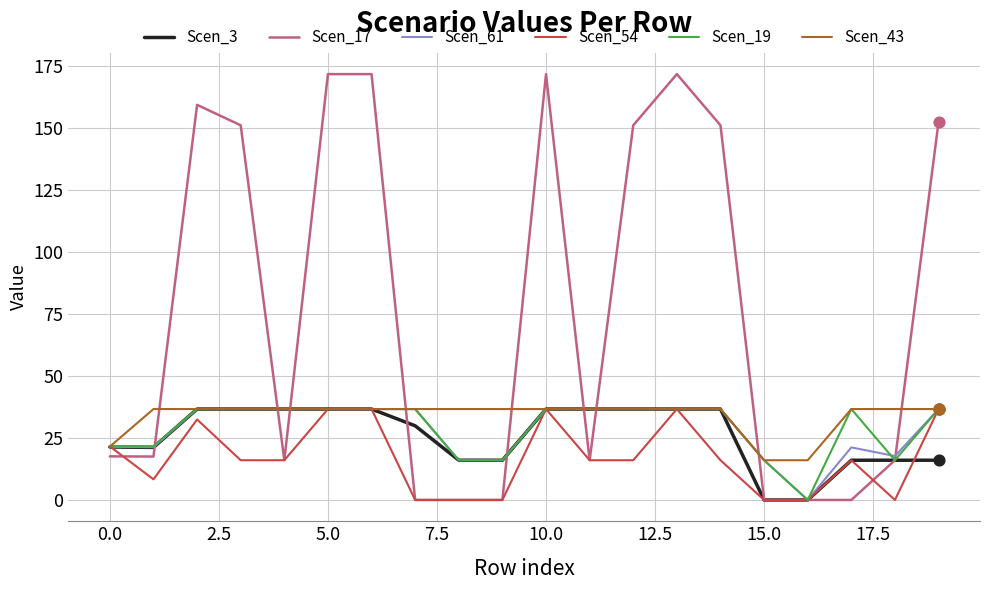

Which series has the largest range (max minus min)?

Scen_17